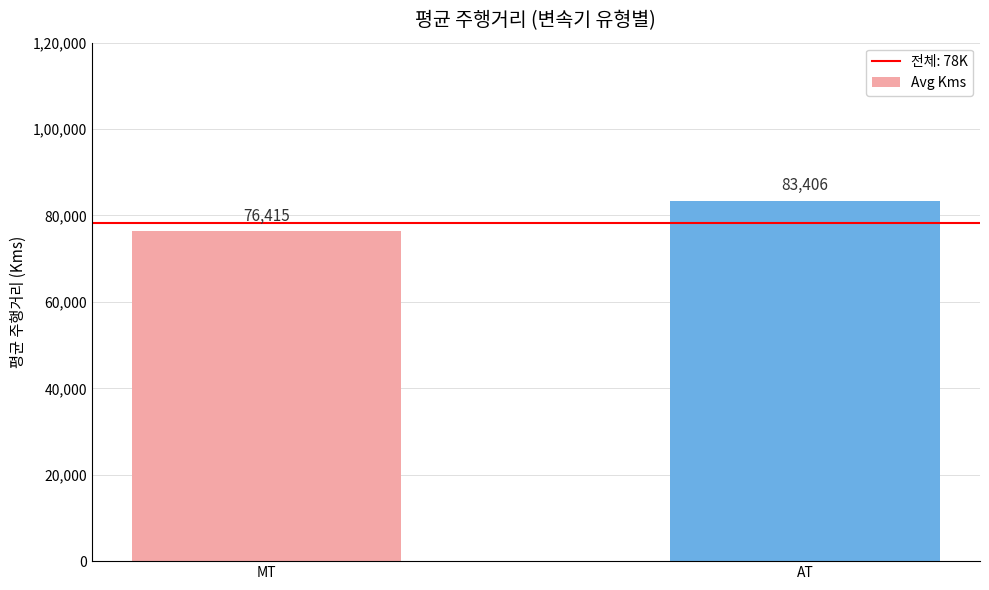

List the labels in order of value, largest first.

AT, MT